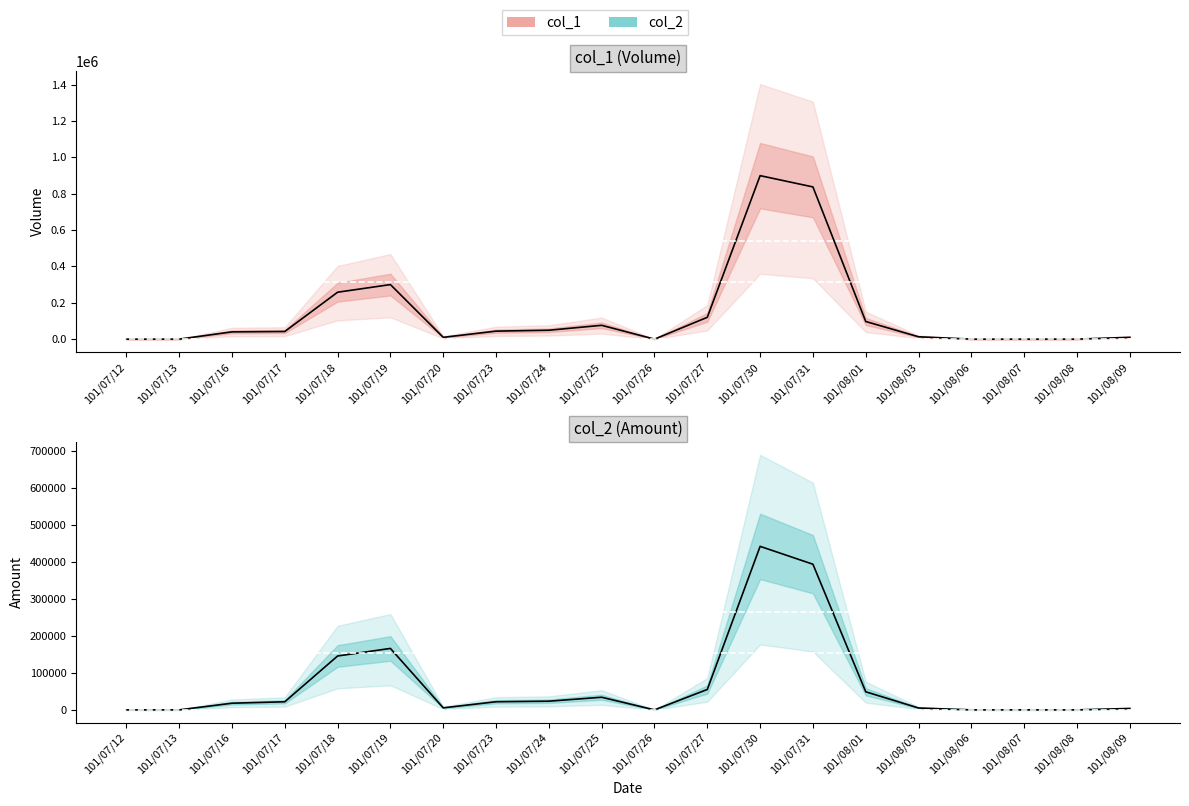

What position from the right is 101/07/19?

15